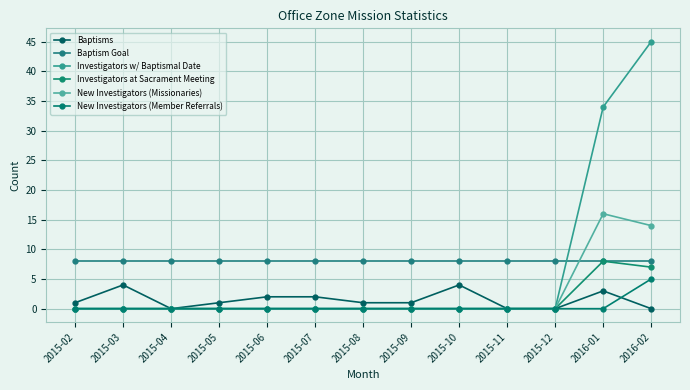

What is the label of the 7th point from the left?

2015-08